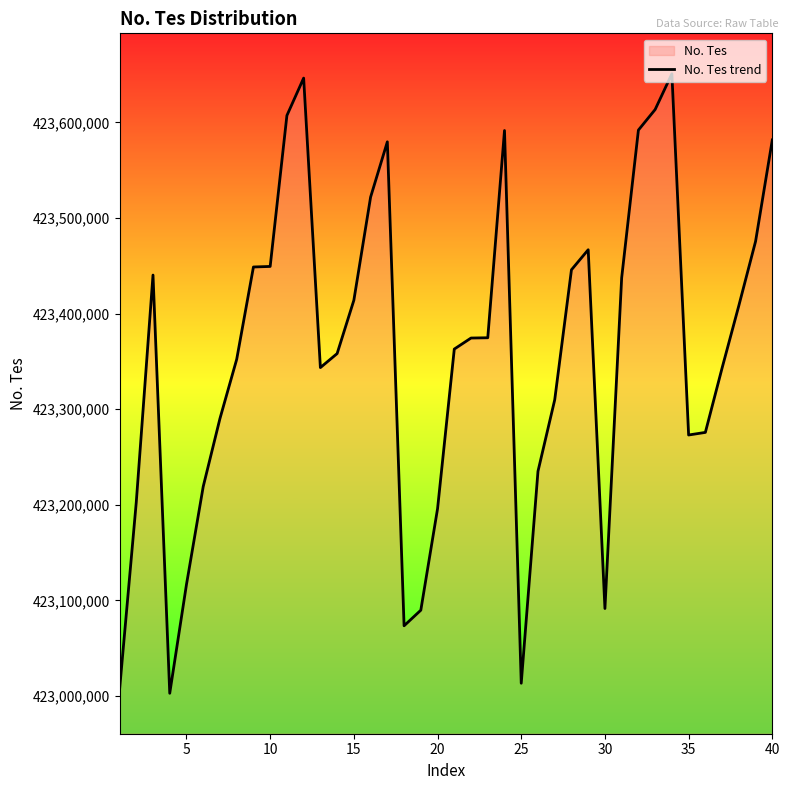

Is it true that the value at 40 is 583091991?

False